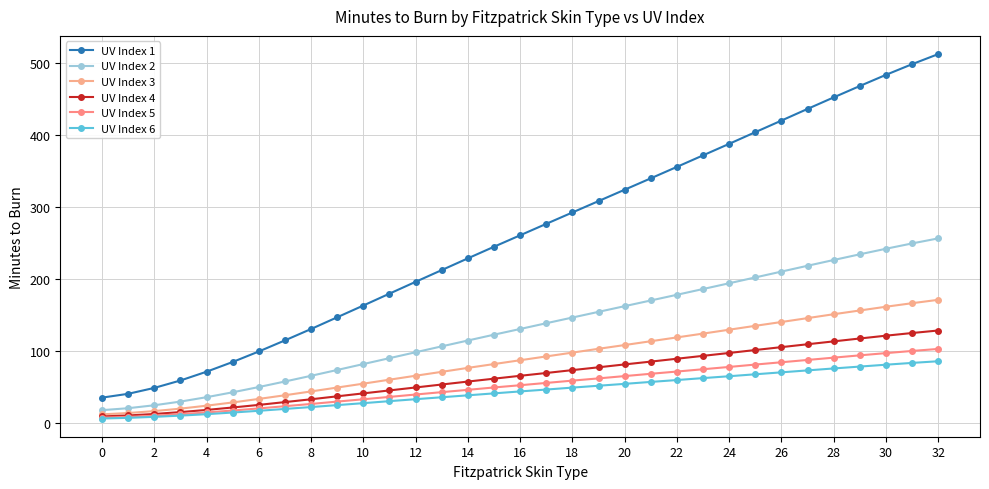

True or false: UV Index 5 has more than 0 interior local peaks.

False